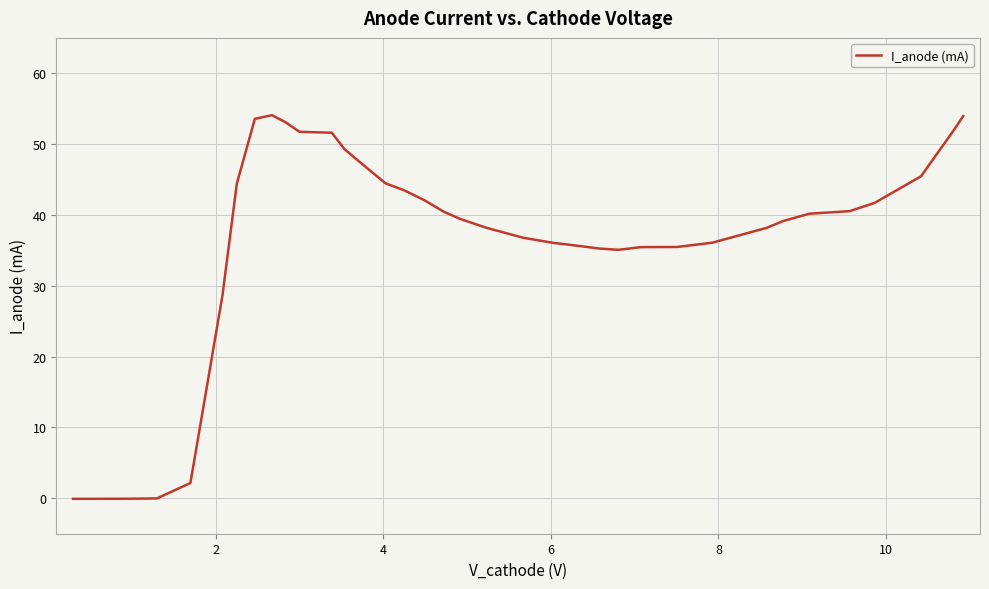

What is the average value?

36.7